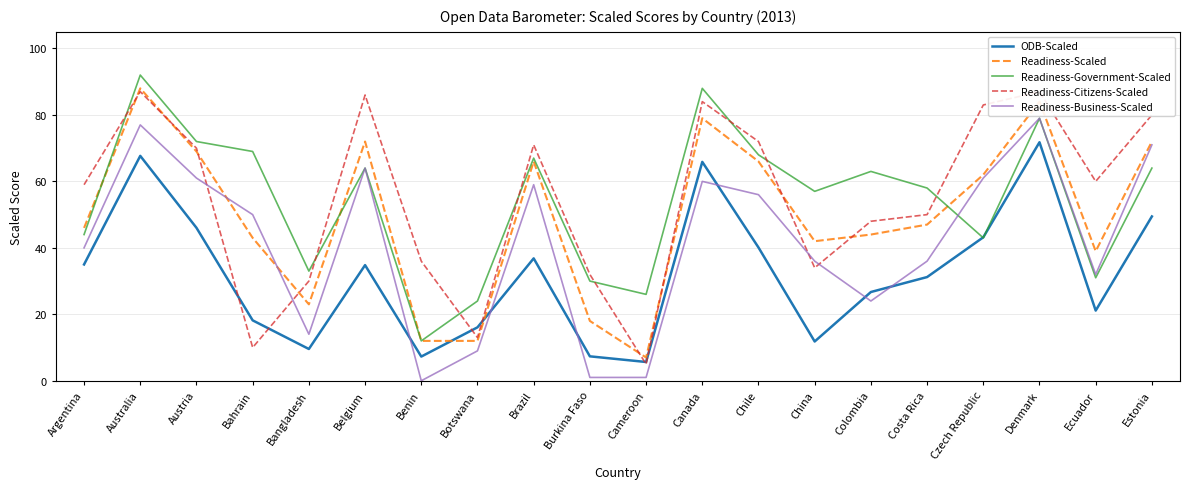

How many interior local valleys does the ODB-Scaled series have?

5